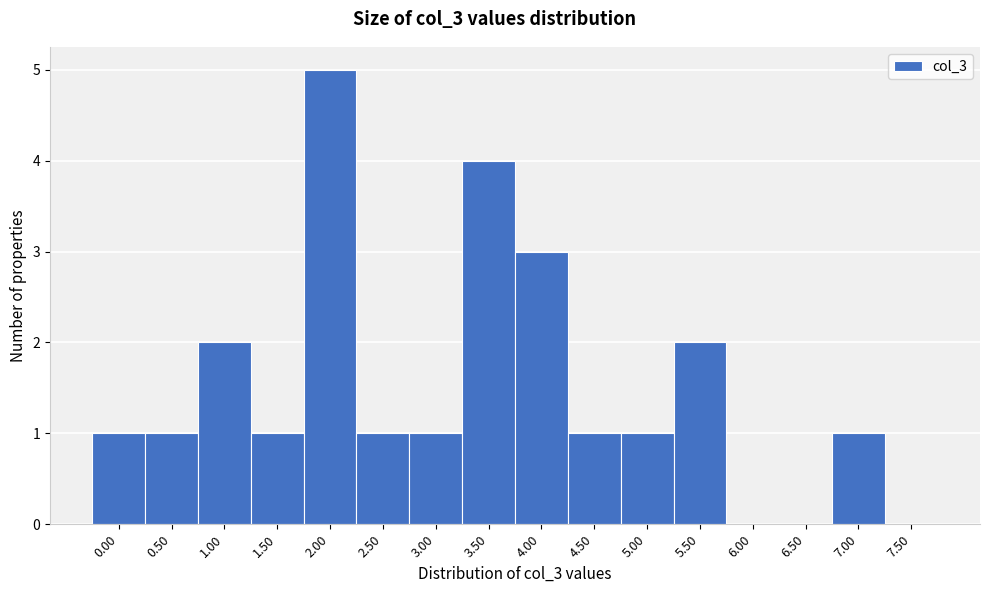

Reading left to right, what are all the values shown in this chart?

0.00=1	0.50=1	1.00=2	1.50=1	2.00=5	2.50=1	3.00=1	3.50=4	4.00=3	4.50=1	5.00=1	5.50=2	6.00=0	6.50=0	7.00=1	7.50=0